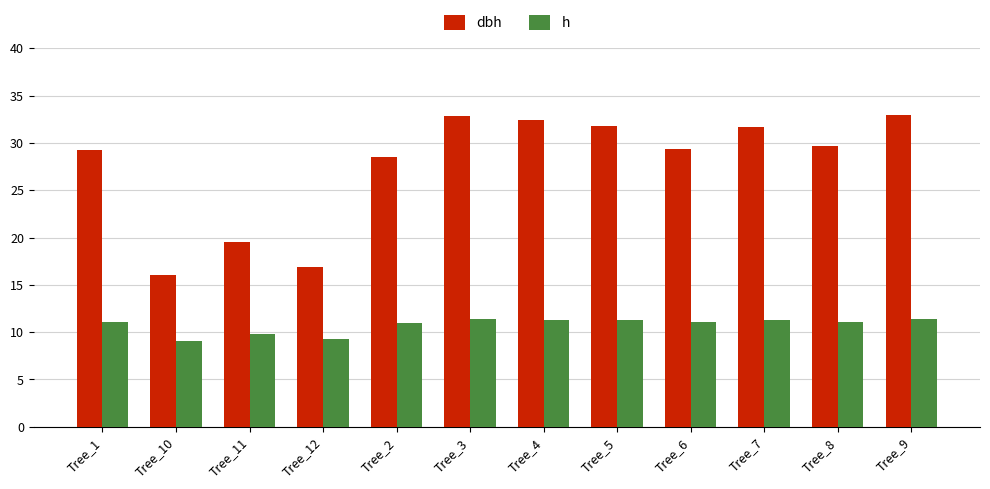

Between Tree_5 and Tree_6, which series saw the biggest shift?

dbh